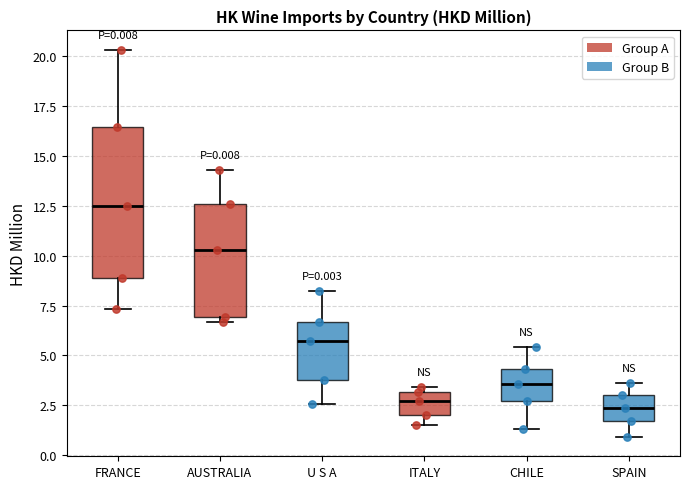

Comparing the boxes themselves (not the whiskers), which one is the tallest?

FRANCE